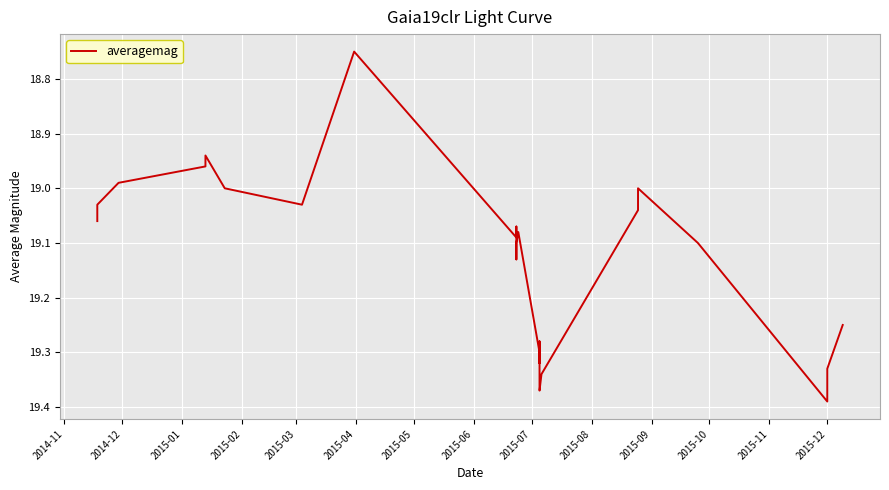

What is the value of the 27th point from the left?

19.2